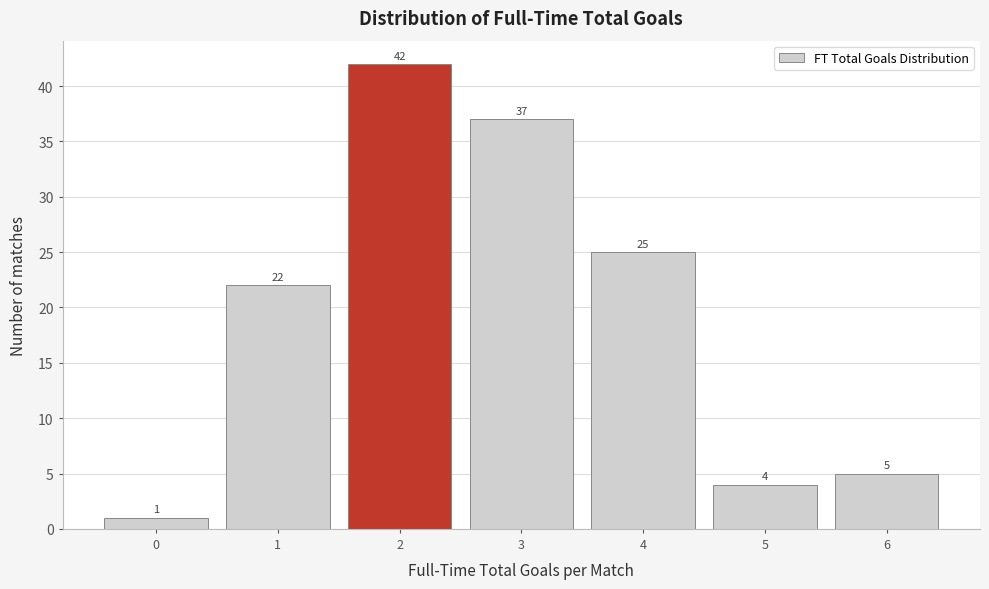

Reading left to right, transcribe this chart: for each bar, give the range it covers on the x-axis and its height.

-0.5 to 0.5: 1
0.5 to 1.5: 22
1.5 to 2.5: 42
2.5 to 3.5: 37
3.5 to 4.5: 25
4.5 to 5.5: 4
5.5 to 6.5: 5